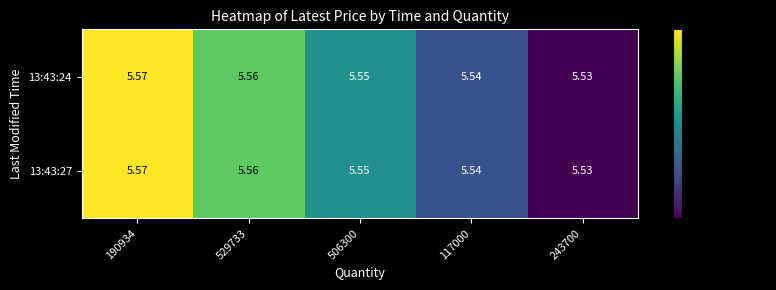

Is the value of 13:43:24 at 529733 greater than the value of 13:43:27 at 243700?

Yes